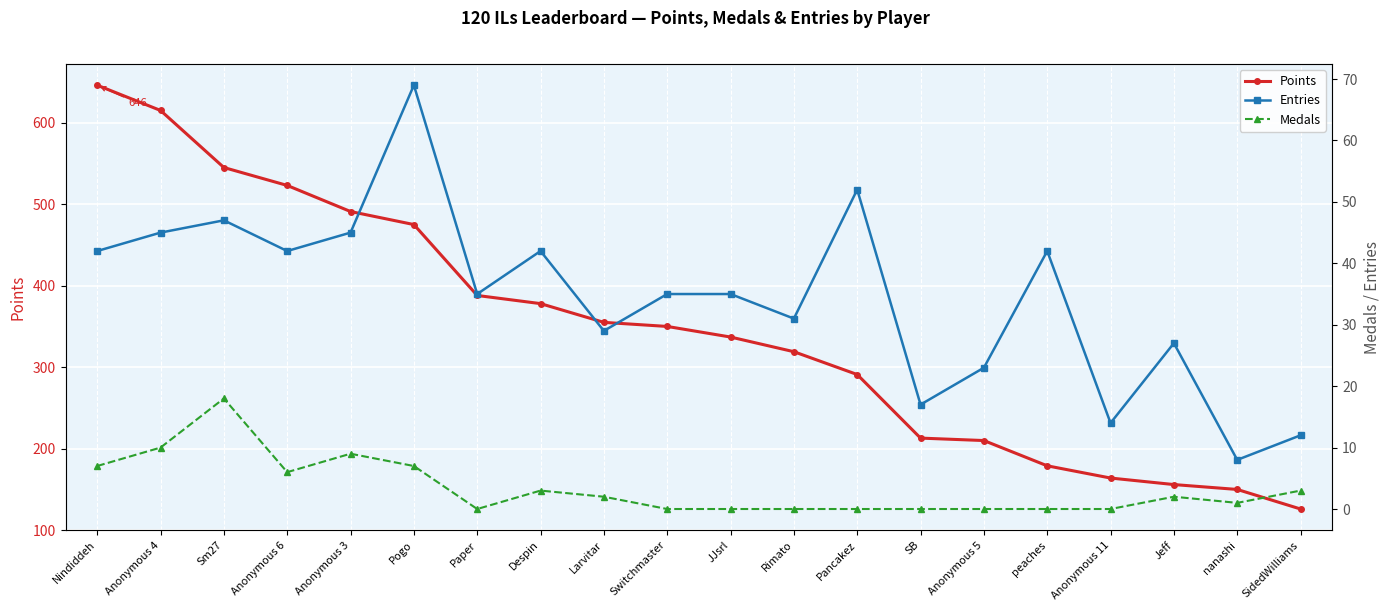

What are all the series names shown in the legend?

Points, Entries, Medals